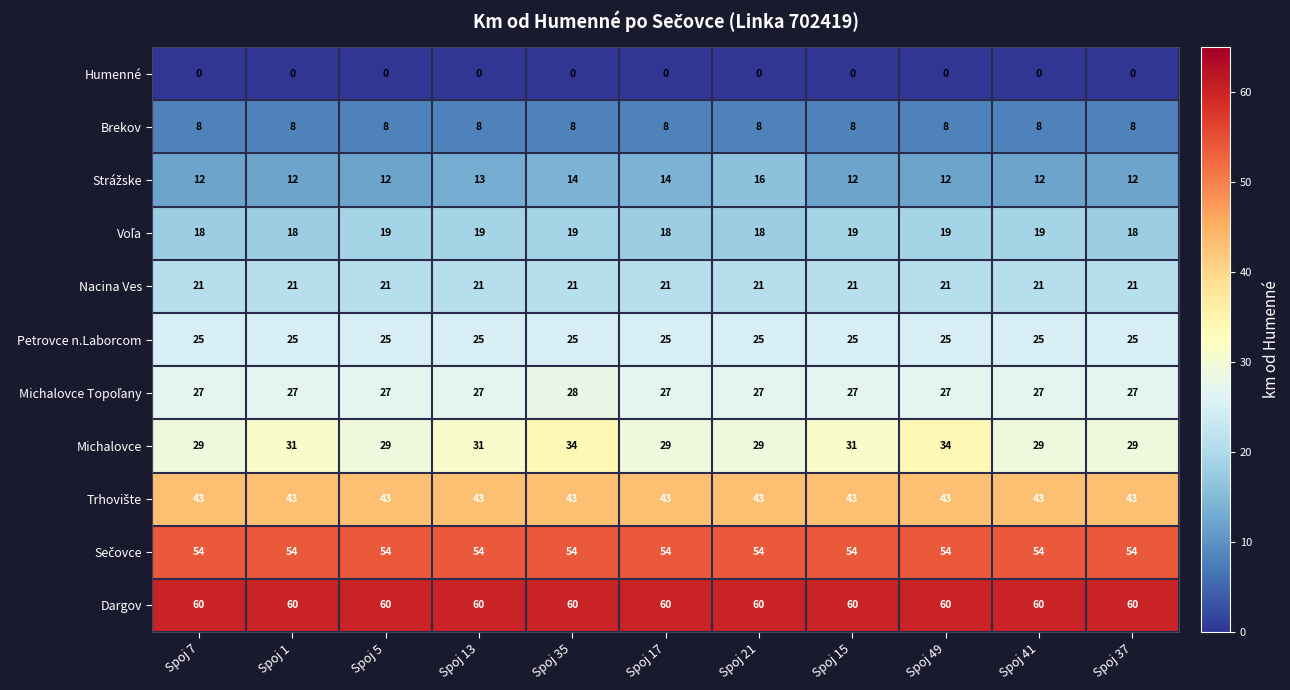

How many series are shown in this chart?

11